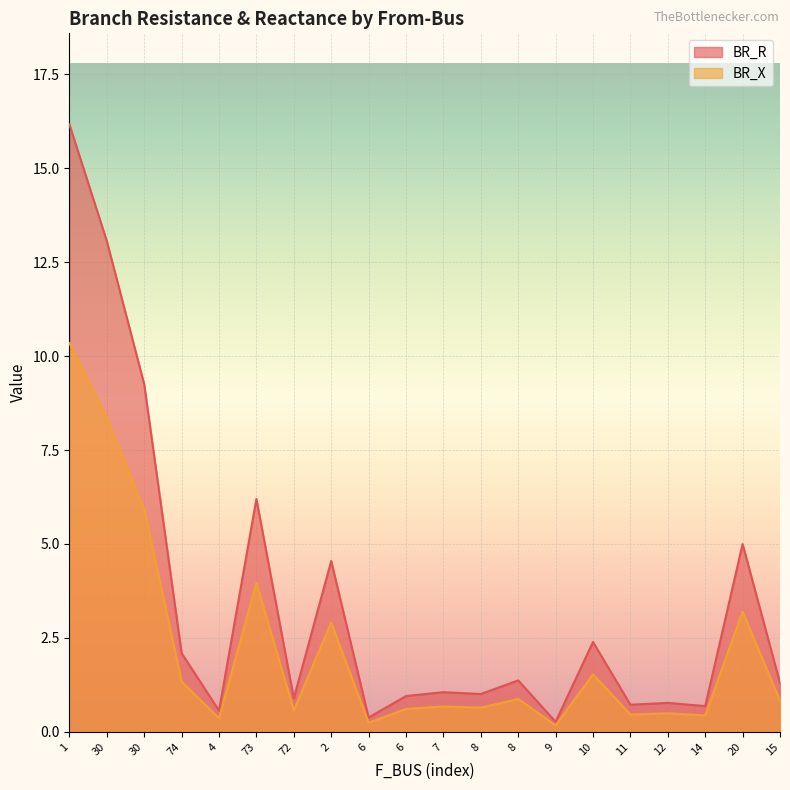

What is the difference between the maximum and minimum values in the BR_R series?

15.9